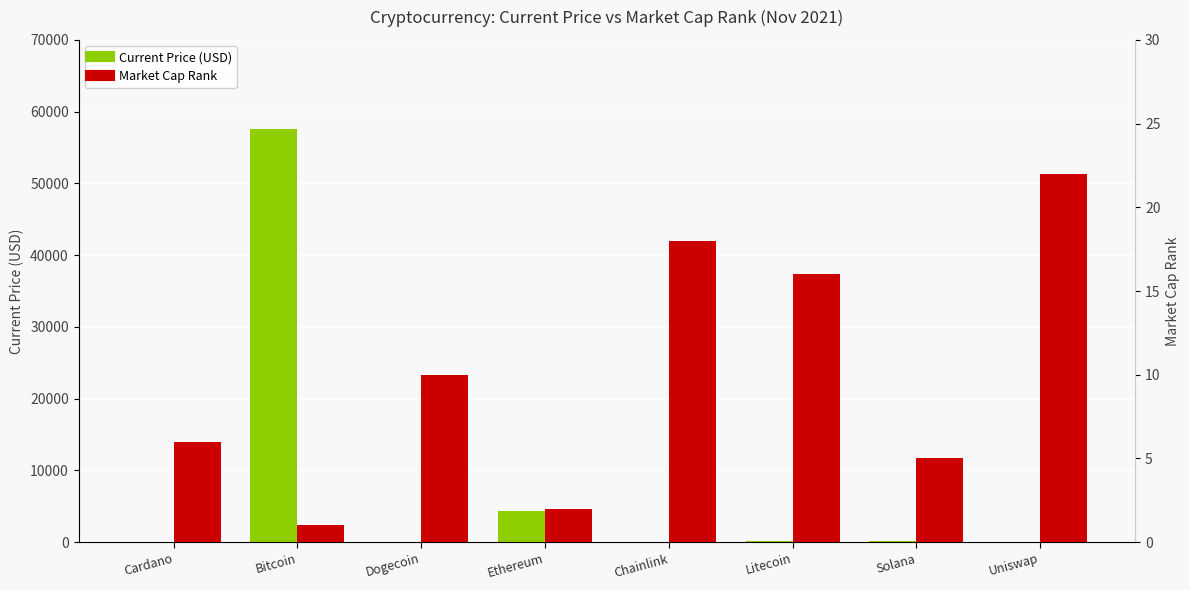

The Current Price (USD) series shows 1.6 at Cardano. True or false?

True